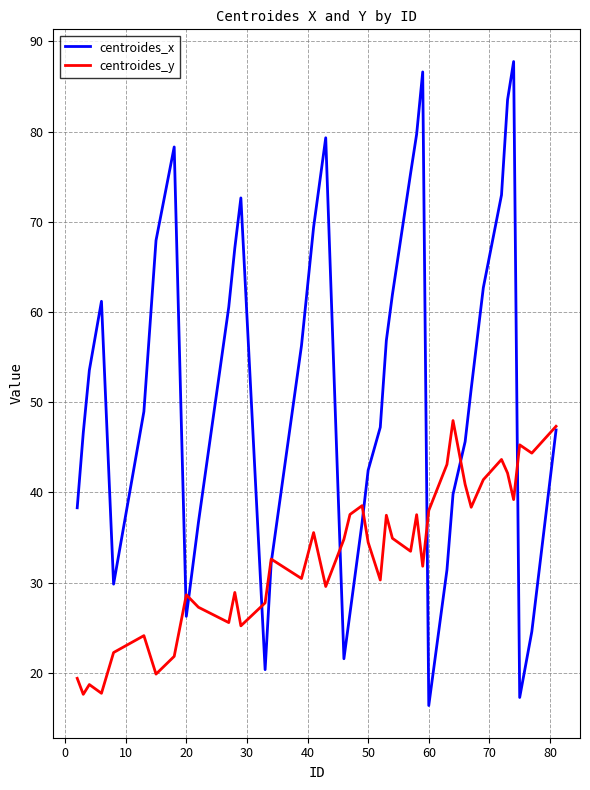

What is the average value of the centroides_y series?

32.9